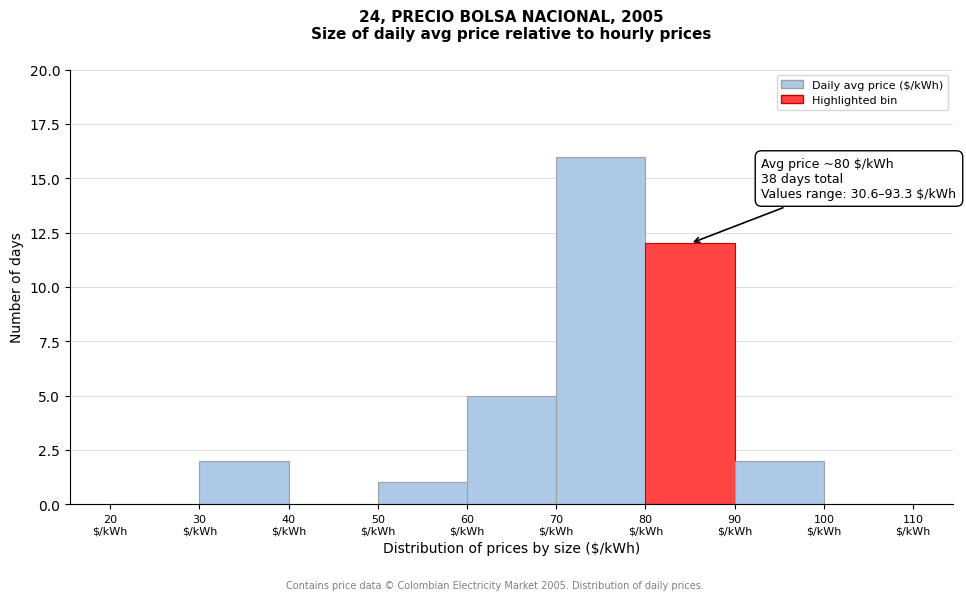

Which range on the x-axis has the tallest bar?

70 to 80